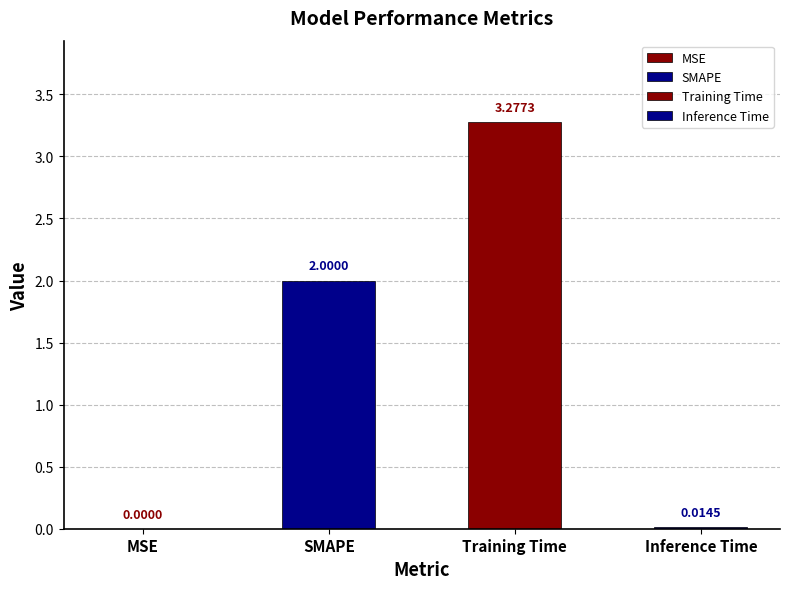

What is the sum of the values at MSE and SMAPE?

2.0